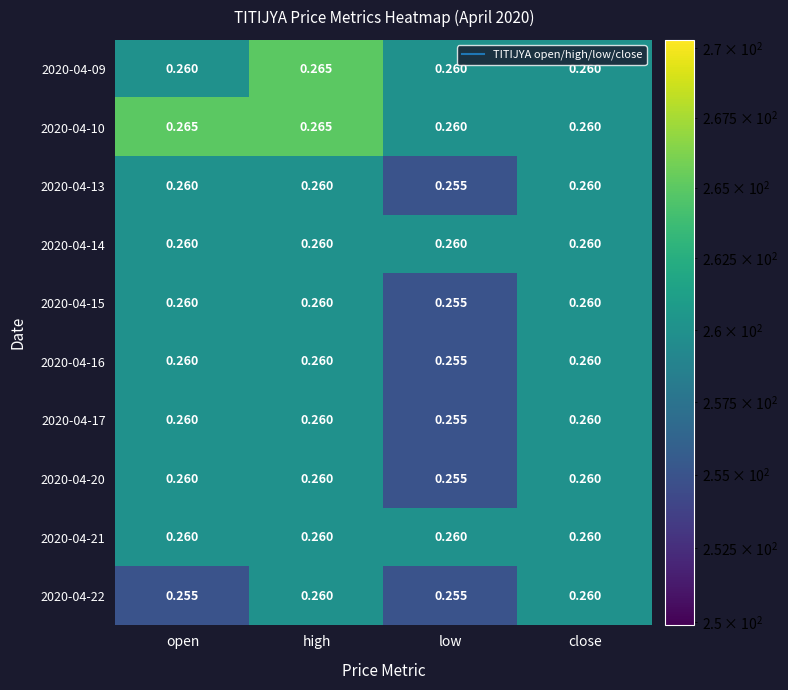

Which category has the highest value across all series?

high